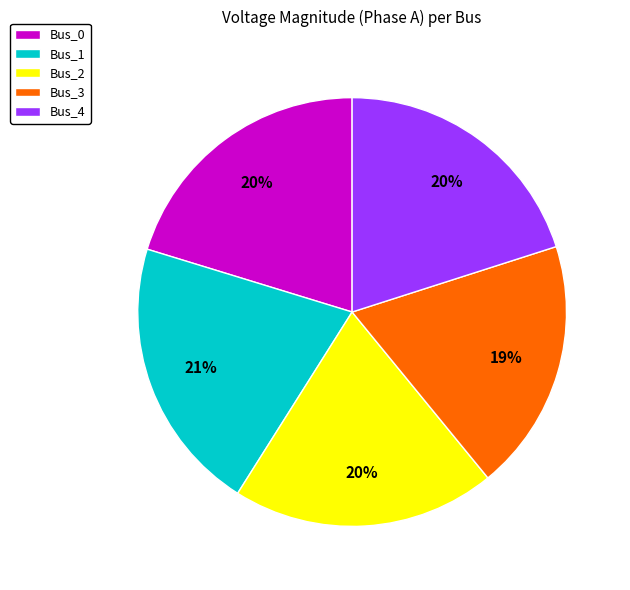

Which category has the biggest portion of the pie?

Bus_1